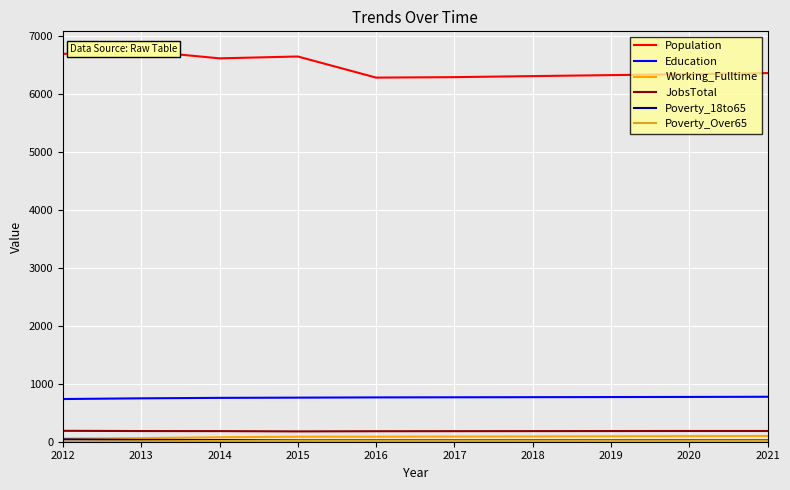

Reading left to right, extract all data points from this chart.

Population: 2012=6686	2013=6738	2014=6609	2015=6641	2016=6277	2017=6285	2018=6303	2019=6320	2020=6337	2021=6355
Education: 2012=736	2013=748	2014=756	2015=760	2016=764	2017=766	2018=768	2019=770	2020=772	2021=775
Working_Fulltime: 2012=55	2013=62	2014=77	2015=87	2016=87	2017=89	2018=91	2019=94	2020=96	2021=99
JobsTotal: 2012=188	2013=184	2014=183	2015=178	2016=181	2017=182	2018=183	2019=184	2020=185	2021=185
Poverty_18to65: 2012=41	2013=31	2014=29	2015=25	2016=26	2017=26	2018=26	2019=27	2020=27	2021=28
Poverty_Over65: 2012=2	2013=8	2014=12	2015=17	2016=18	2017=18	2018=18	2019=19	2020=19	2021=20